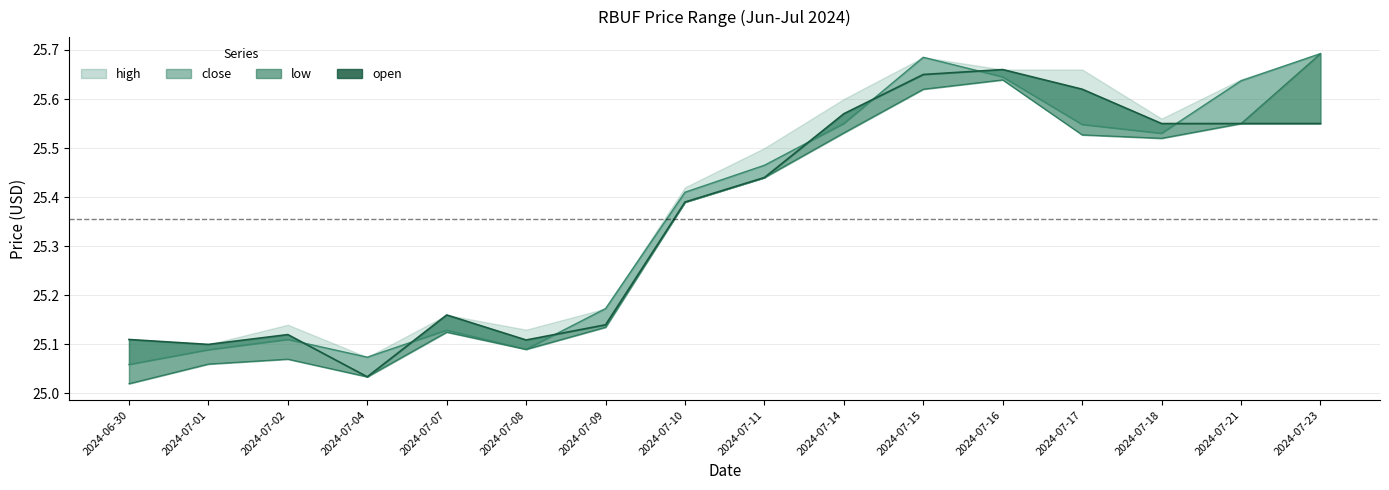

Reading right to left, list all the values displayed in this chart.

2024-07-23=25.5	2024-07-21=25.5	2024-07-18=25.5	2024-07-17=25.6	2024-07-16=25.7	2024-07-15=25.6	2024-07-14=25.6	2024-07-11=25.4	2024-07-10=25.4	2024-07-09=25.1	2024-07-08=25.1	2024-07-07=25.2	2024-07-04=25.0	2024-07-02=25.1	2024-07-01=25.1	2024-06-30=25.1